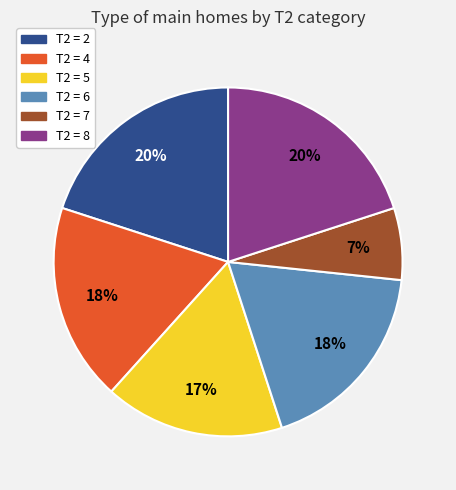

Is there any slice that represents more than half of the pie?

No